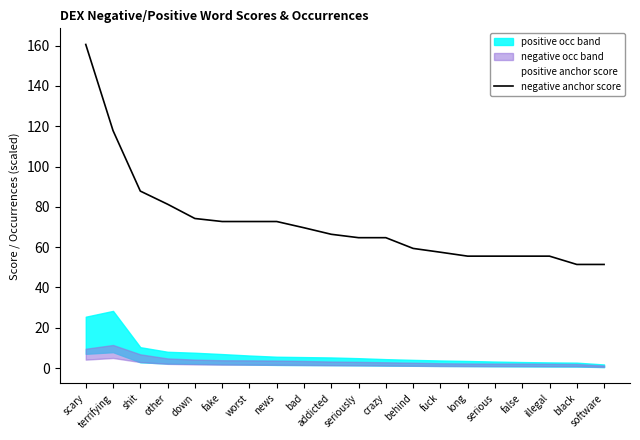

How many values in the positive anchor score series are below 58?

10